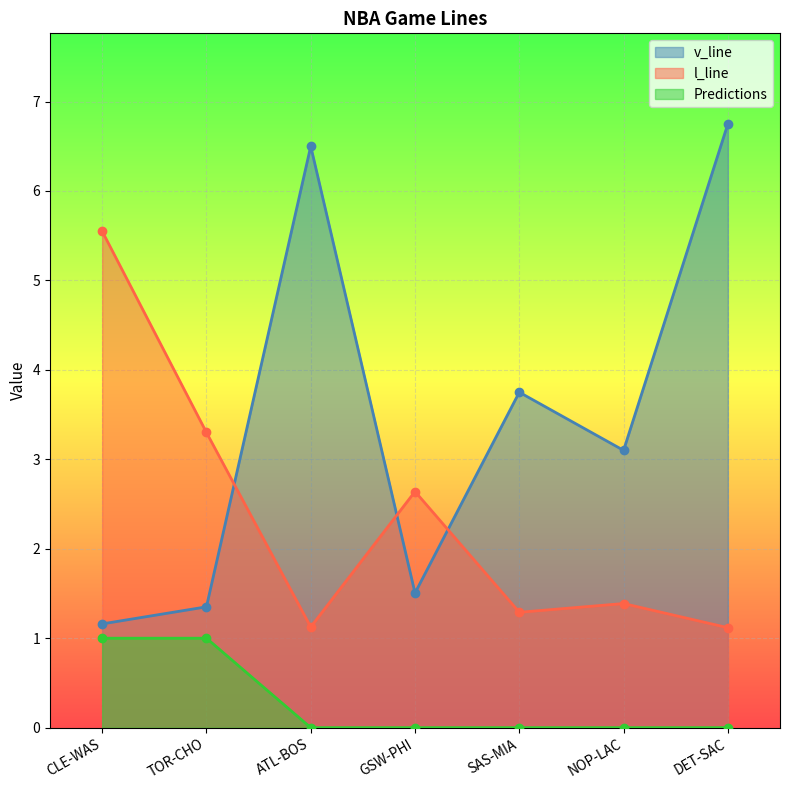

Rank the categories by l_line value from lowest to highest.

DET-SAC, ATL-BOS, SAS-MIA, NOP-LAC, GSW-PHI, TOR-CHO, CLE-WAS